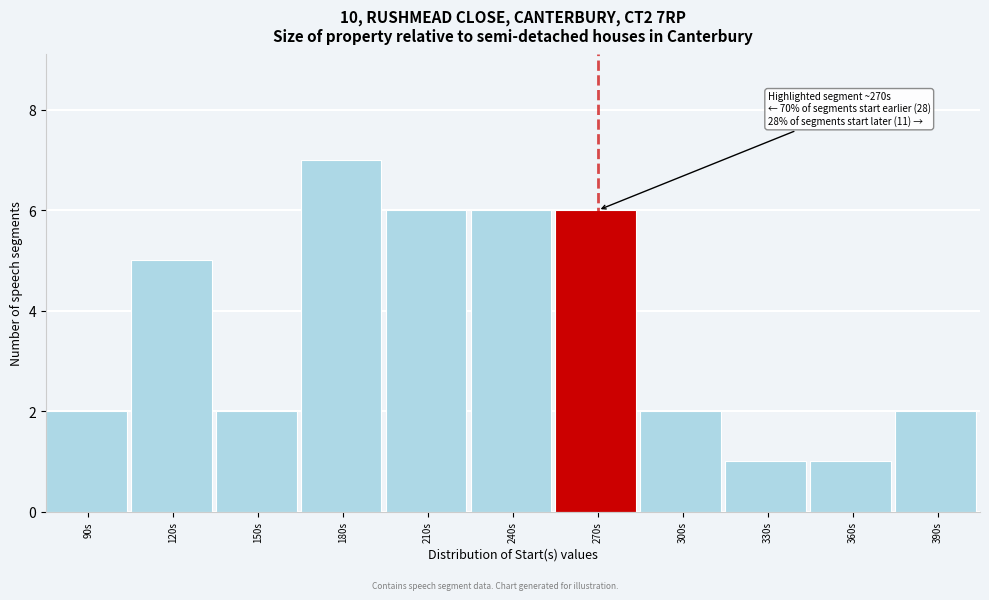

Reading right to left, transcribe all the data shown in this chart.

2	1	1	2	6	6	6	7	2	5	2